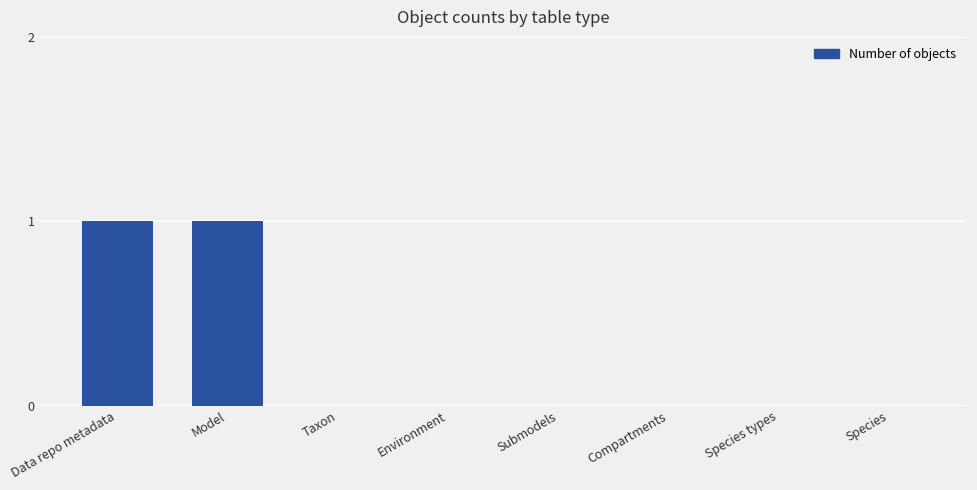

The chart shows a value of 0 at Taxon. True or false?

True